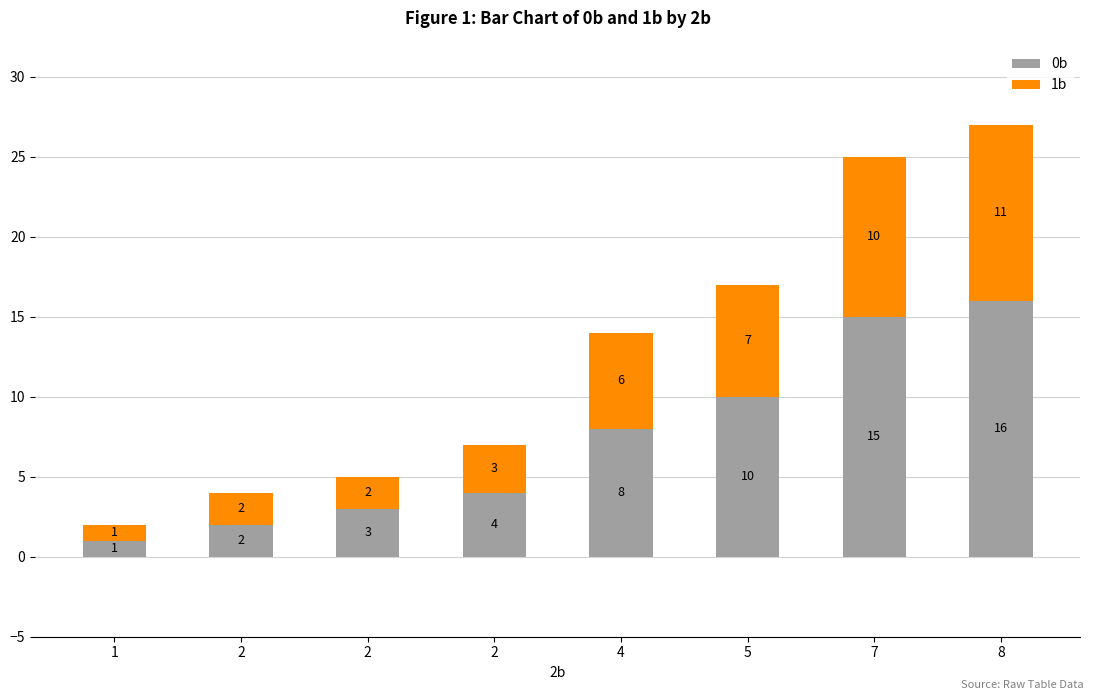

What is the average value of the 0b series?

7